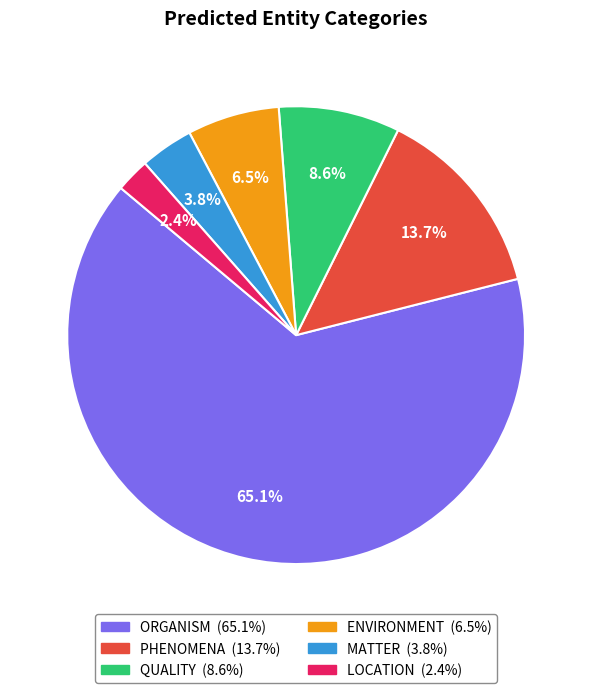

Rank the categories by value from highest to lowest.

ORGANISM, PHENOMENA, QUALITY, ENVIRONMENT, MATTER, LOCATION